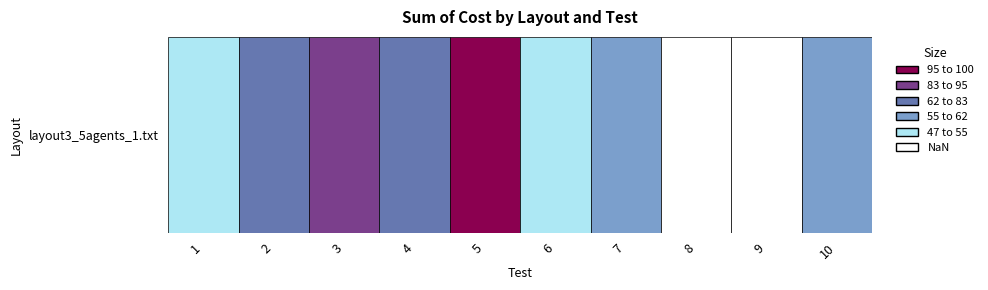

Reading left to right, list all the values displayed in this chart.

52	68	83	62	100	47	55	46	45	61